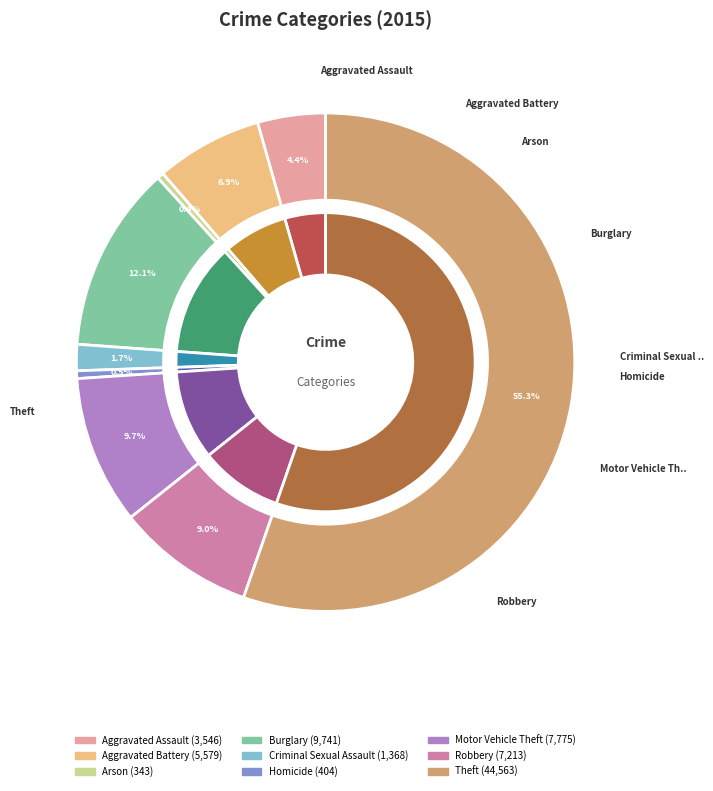

To the nearest percent, what is the difference between the Homicide and Aggravated Battery slice percentages?

6%